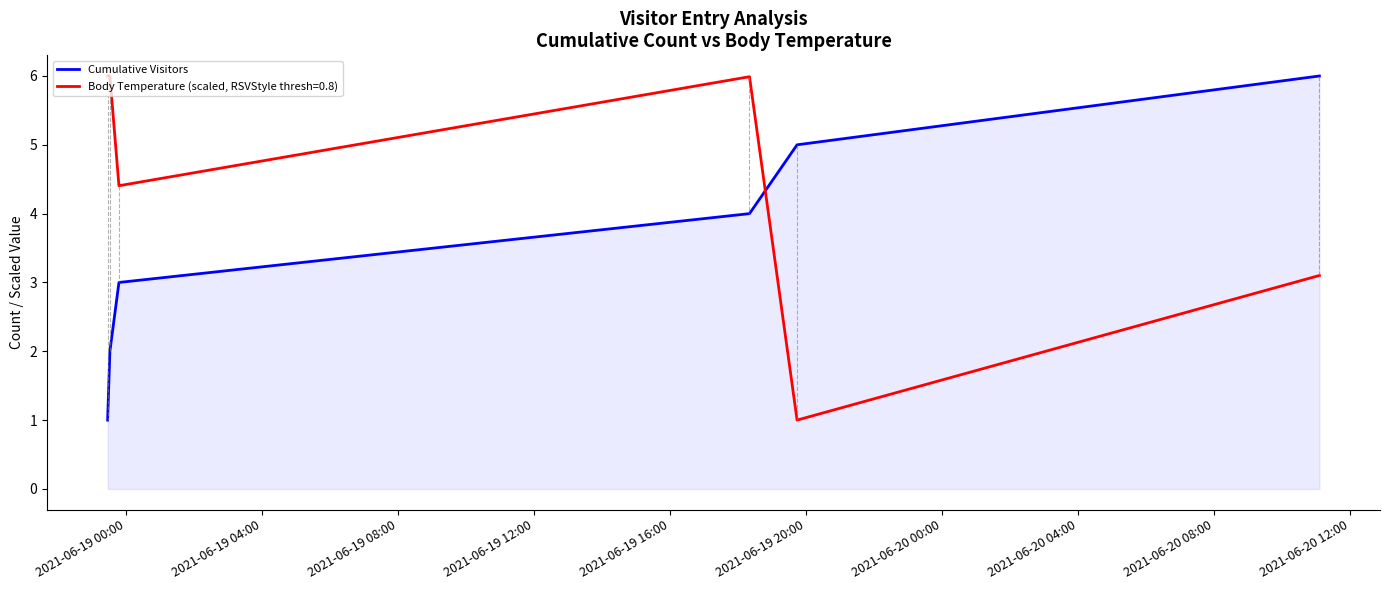

Rank the series by their maximum value, from highest to lowest.

Cumulative Visitors, Body Temperature (scaled, RSVStyle thresh=0.8)